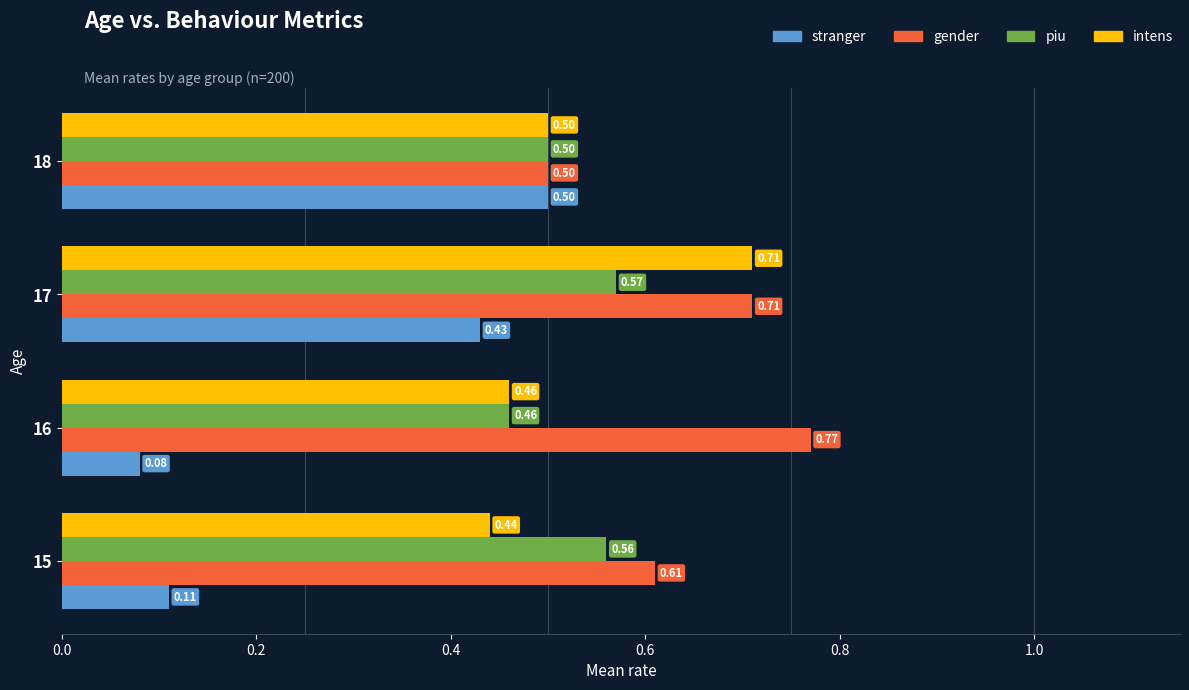

Between 15 and 17, which series saw the biggest shift?

stranger